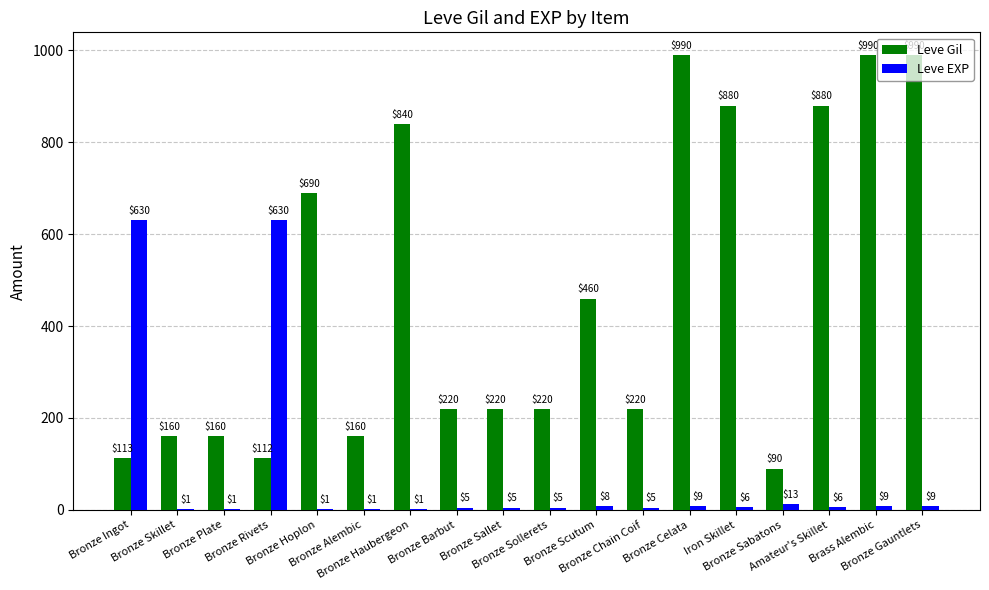

Which series has the largest total across all categories?

Leve Gil